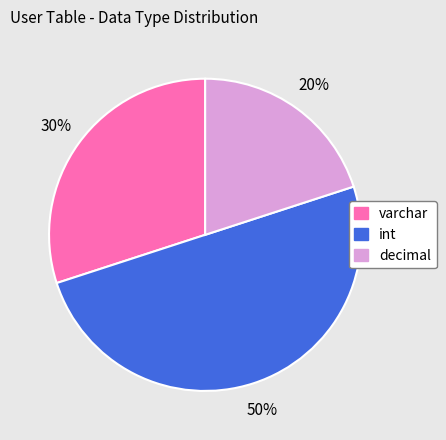

What is the ratio of the value at int to the value at varchar?

1.7